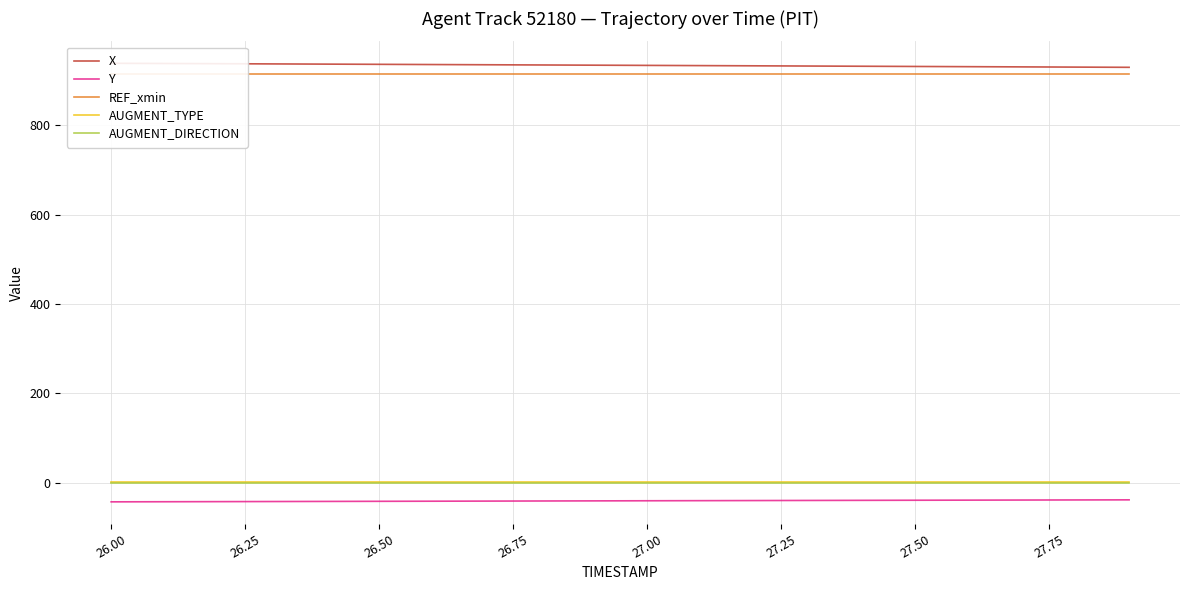

True or false: X has more than 0 points higher than both neighbors.

False